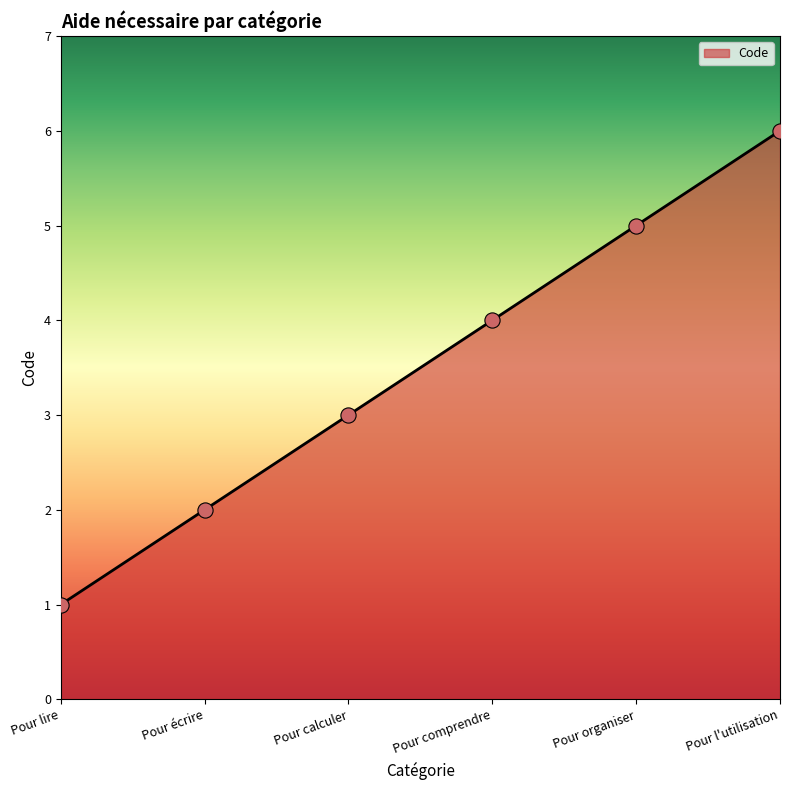

Between Pour comprendre and Pour calculer, which is larger?

Pour comprendre